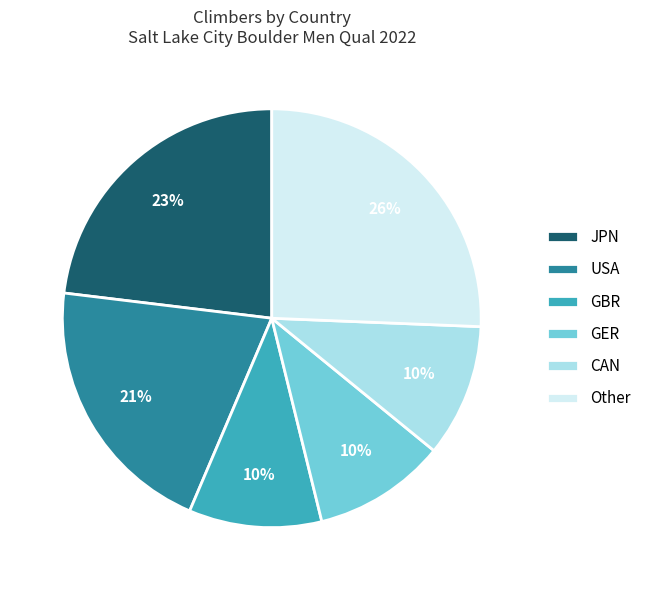

To the nearest percent, what is the combined percentage of GBR and USA?

31%